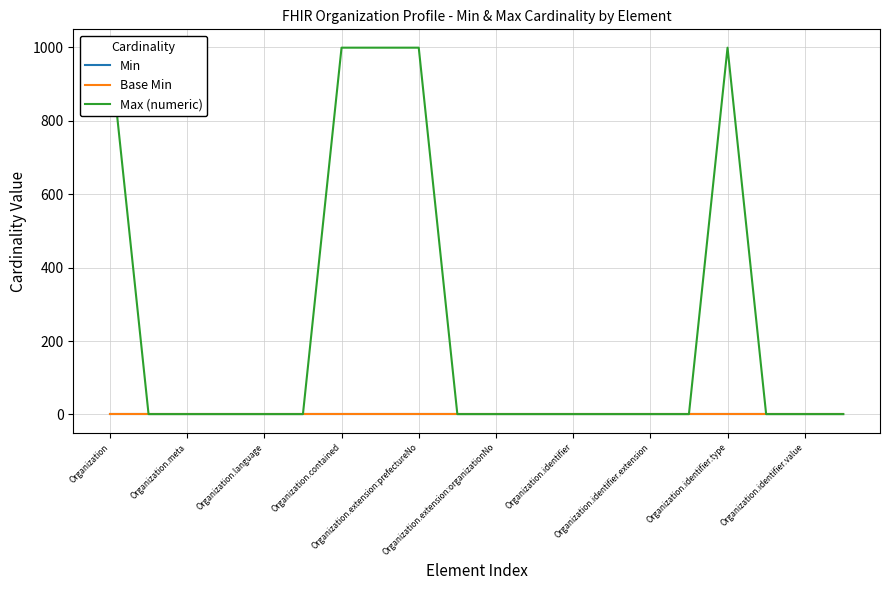

What is the difference between the highest and lowest values at Organization.extension:organizationNo?

1